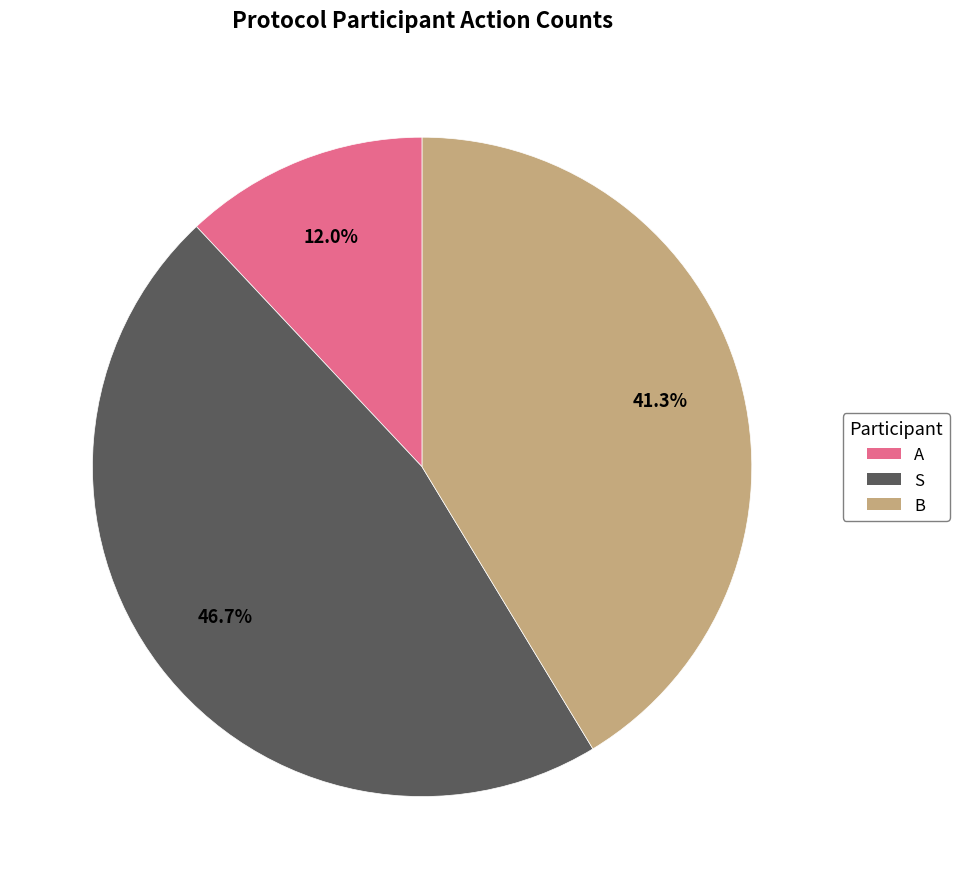

To the nearest percent, what is the difference between the largest and smallest slice percentages?

35%